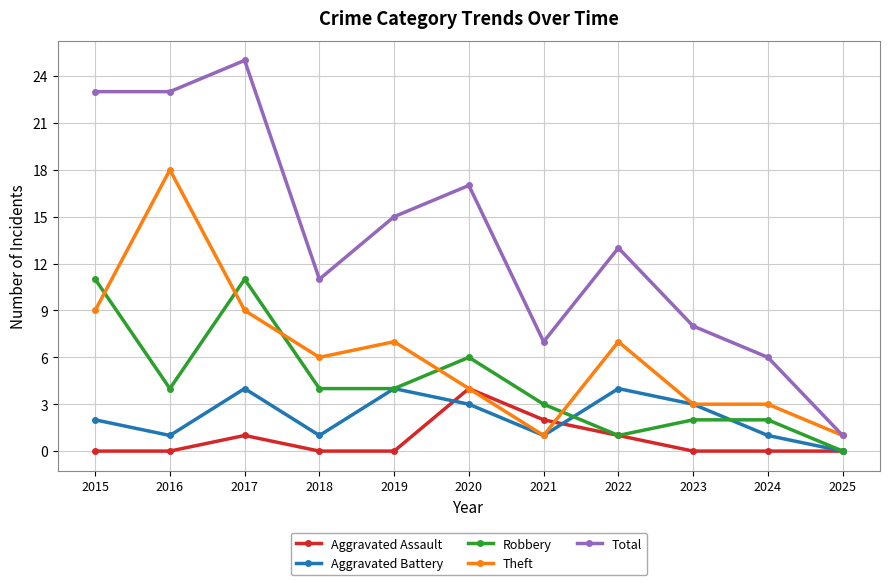

What is the sum of the Theft values at 2022 and 2015?

16